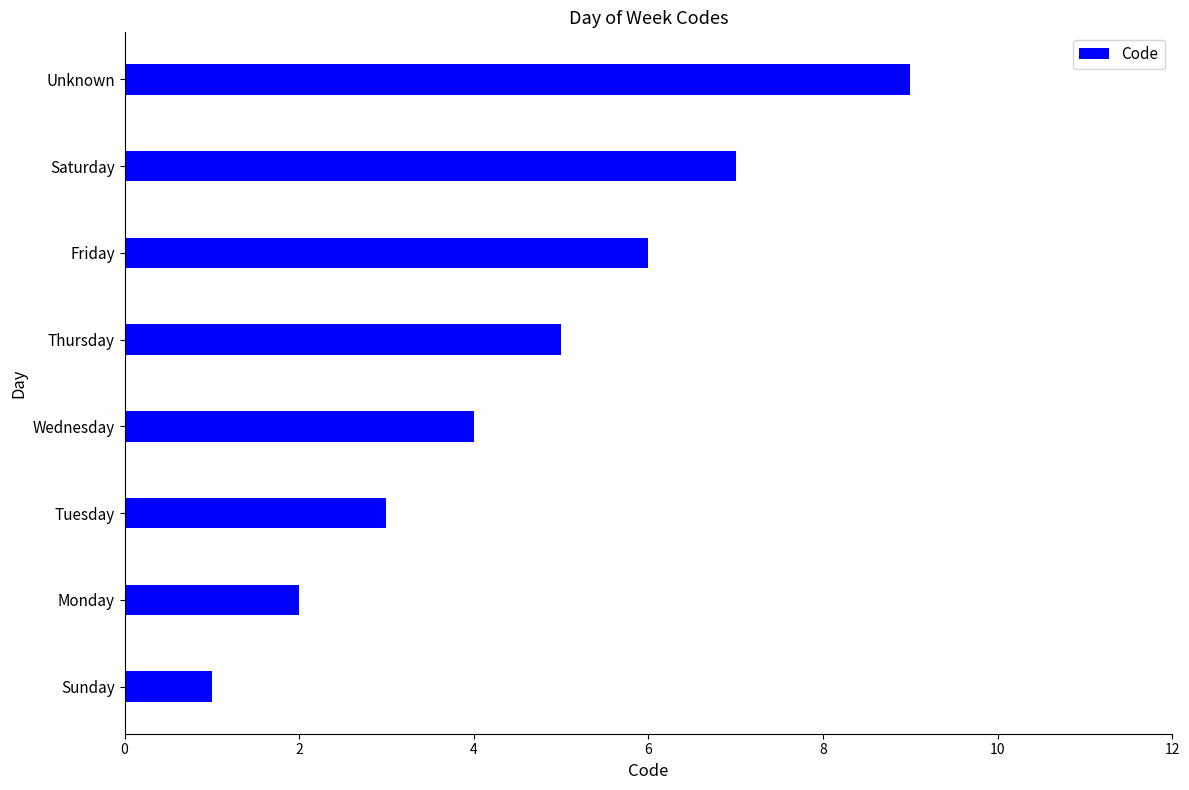

What is the ratio of the value at Monday to the value at Wednesday?

0.5